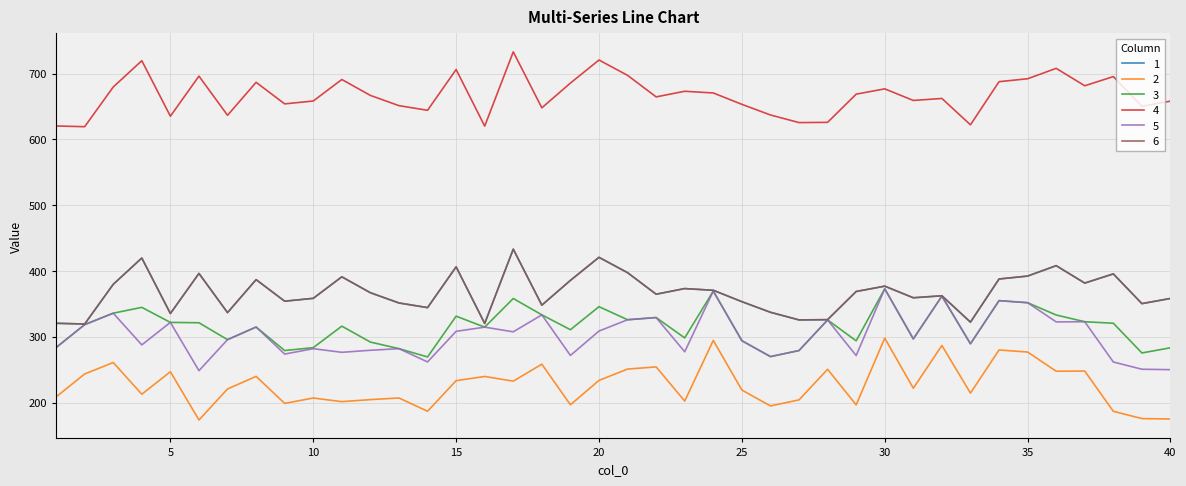

True or false: 1 has more than 1 points higher than both neighbors.

True